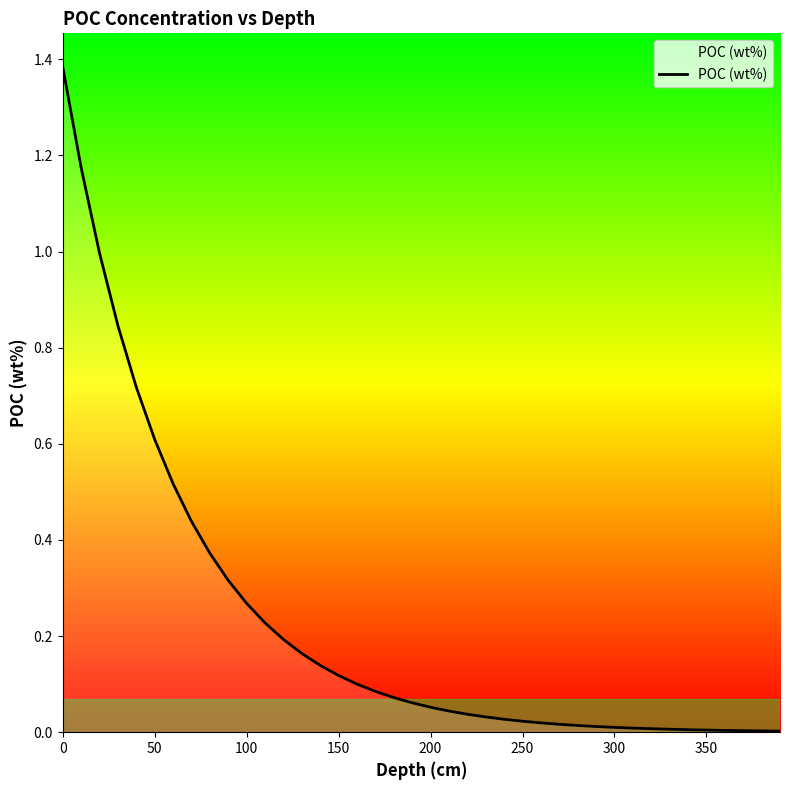

What is the sum of all values?

9.1